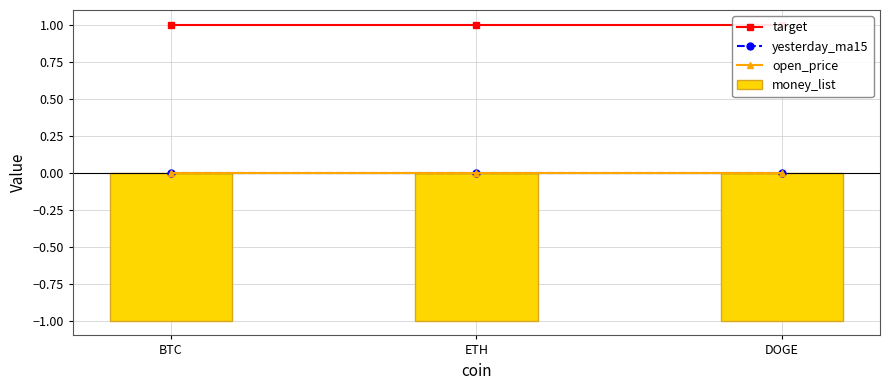

What are all the series names shown in the legend?

target, yesterday_ma15, open_price, money_list